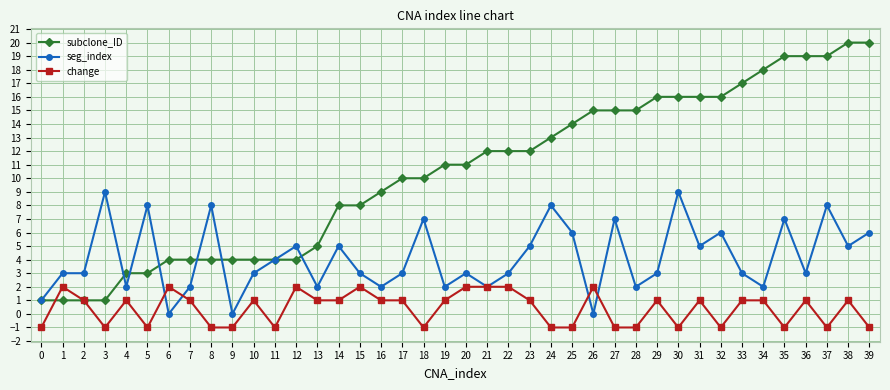

What is the sum of the change values at 22 and 0?

1